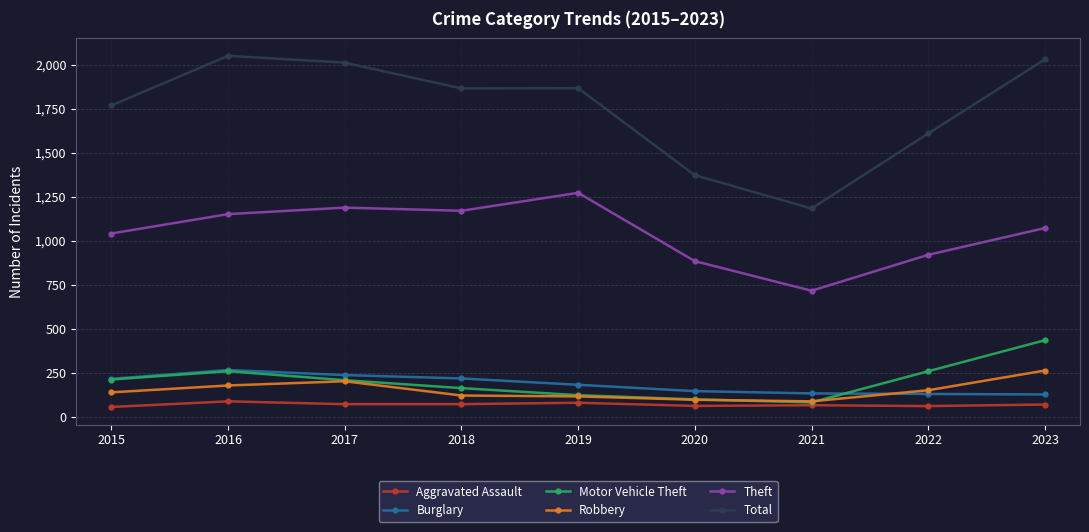

List the labels in order of Theft value, smallest first.

2021, 2020, 2022, 2015, 2023, 2016, 2018, 2017, 2019